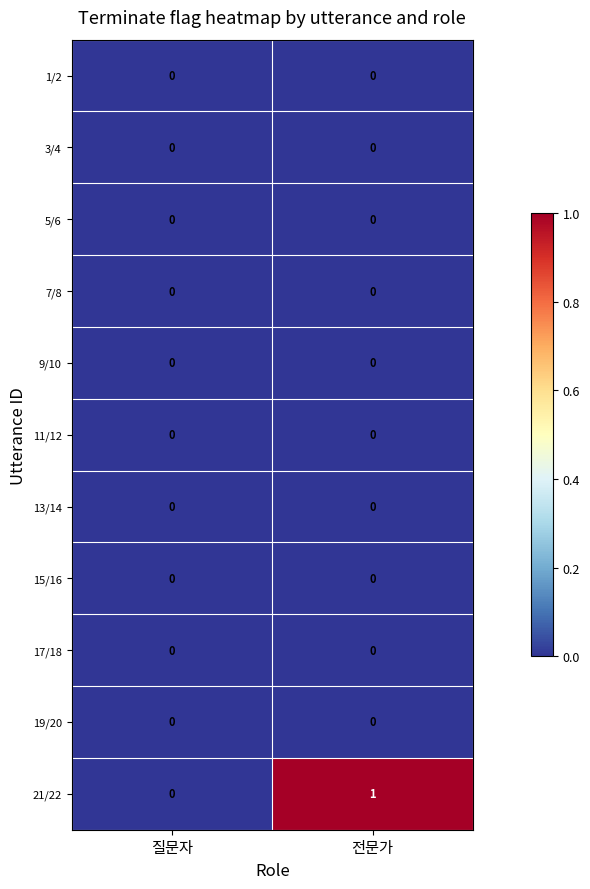

Reading left to right, transcribe all the data shown in this chart.

1/2: 질문자=0	전문가=0
3/4: 질문자=0	전문가=0
5/6: 질문자=0	전문가=0
7/8: 질문자=0	전문가=0
9/10: 질문자=0	전문가=0
11/12: 질문자=0	전문가=0
13/14: 질문자=0	전문가=0
15/16: 질문자=0	전문가=0
17/18: 질문자=0	전문가=0
19/20: 질문자=0	전문가=0
21/22: 질문자=0	전문가=1